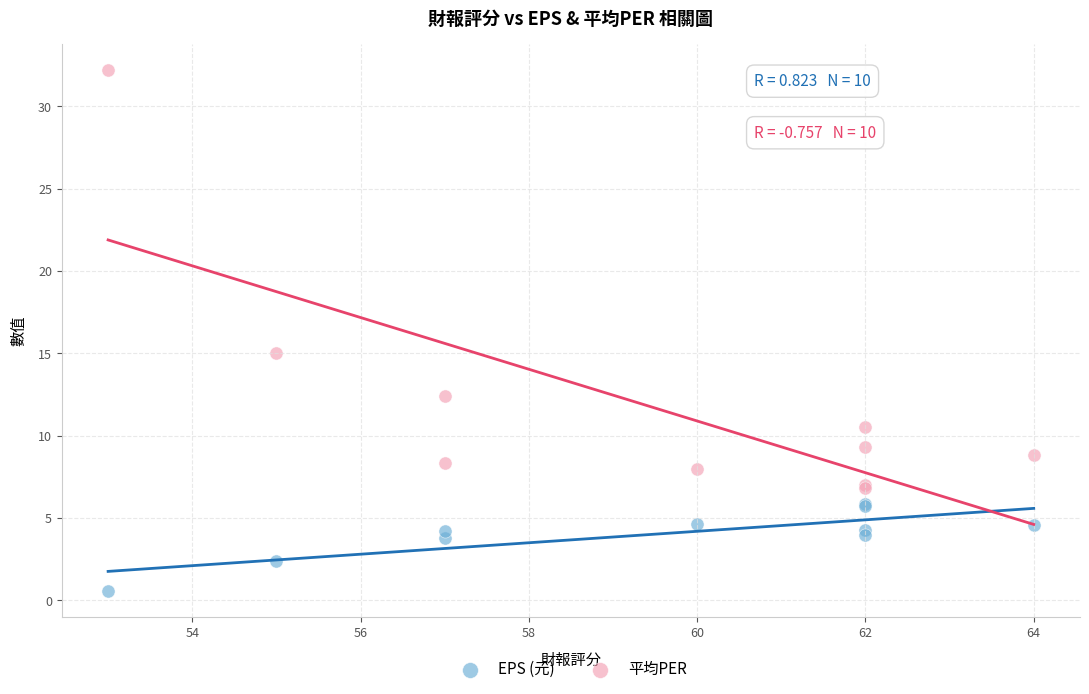

Across all series, what Y value is closest to 16?

15.0